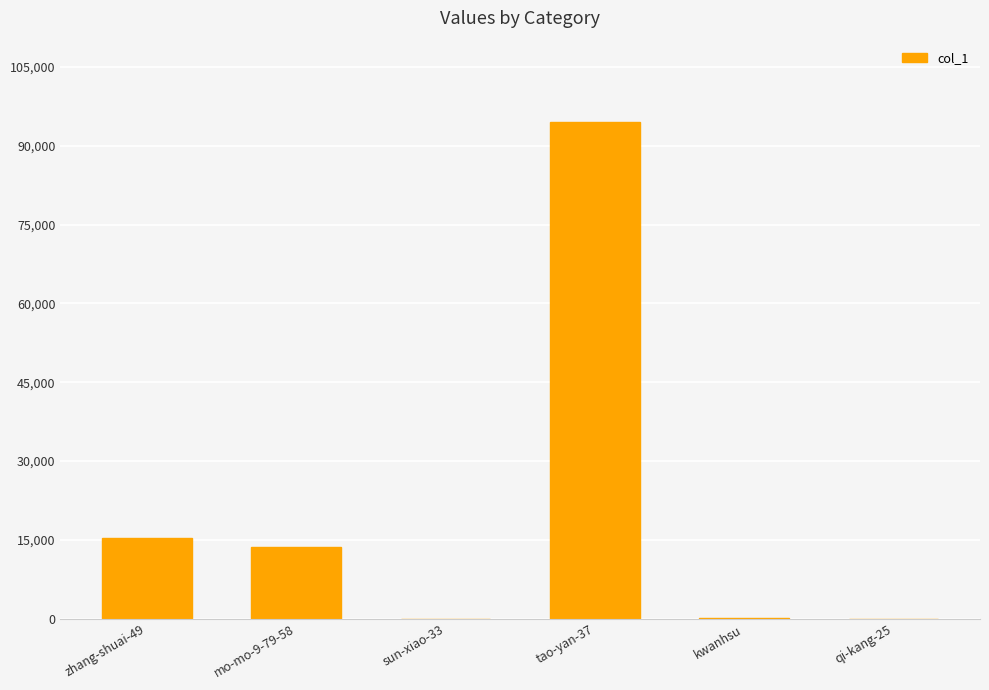

What is the sum of all values?

123788